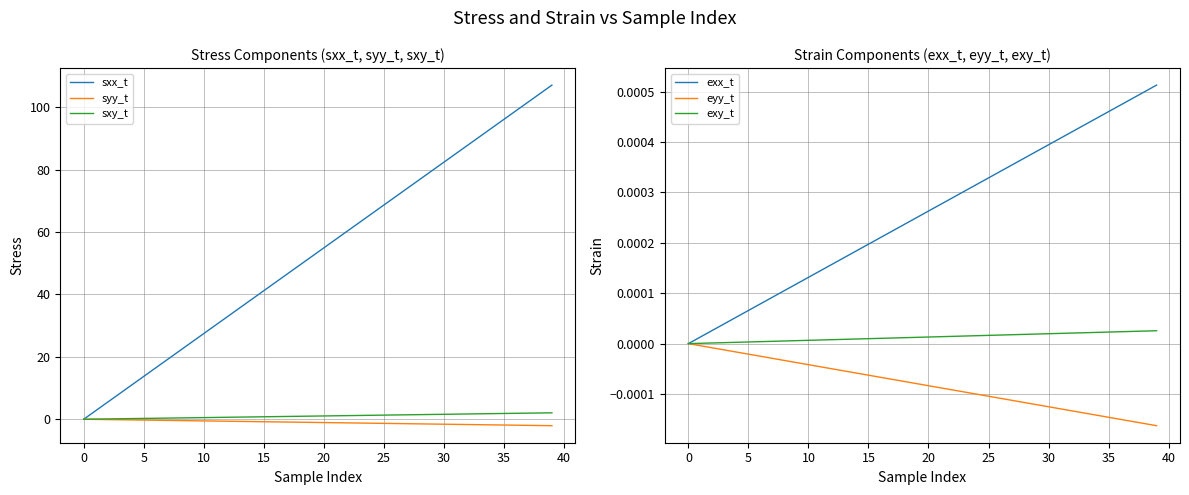

True or false: sxx_t has a value of 48.0 at 30.

False